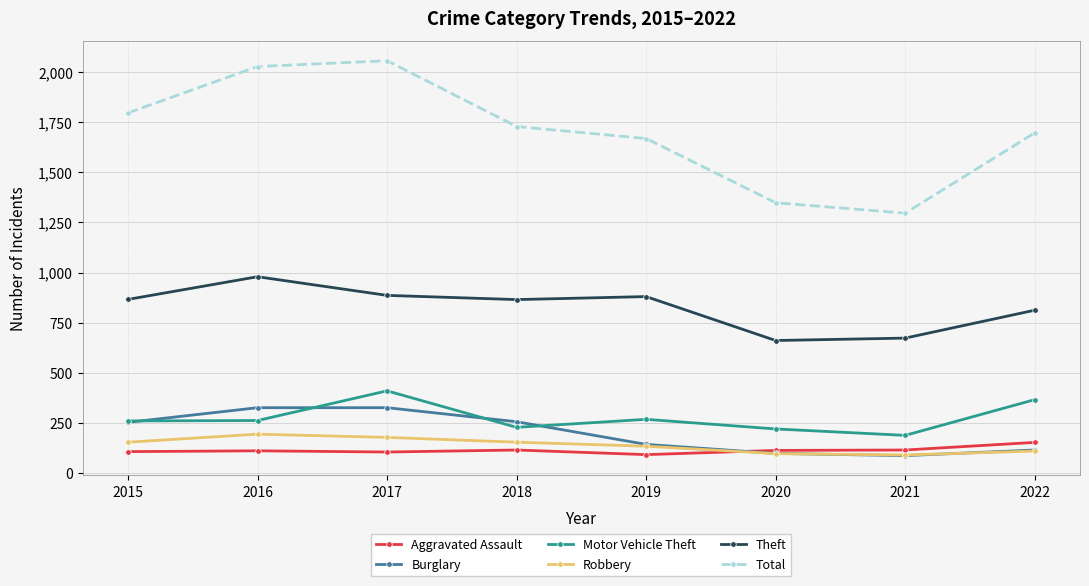

Is the value of Robbery at 2020 greater than the value of Burglary at 2022?

No